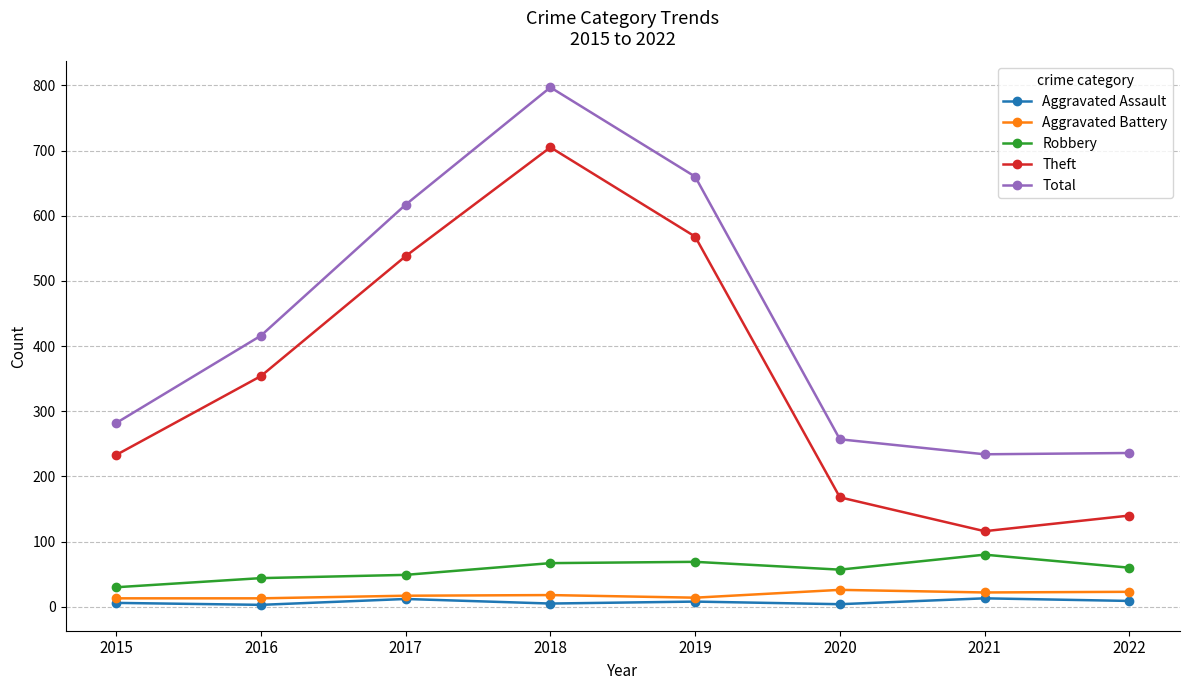

Rank the series by their maximum value, from highest to lowest.

Total, Theft, Robbery, Aggravated Battery, Aggravated Assault